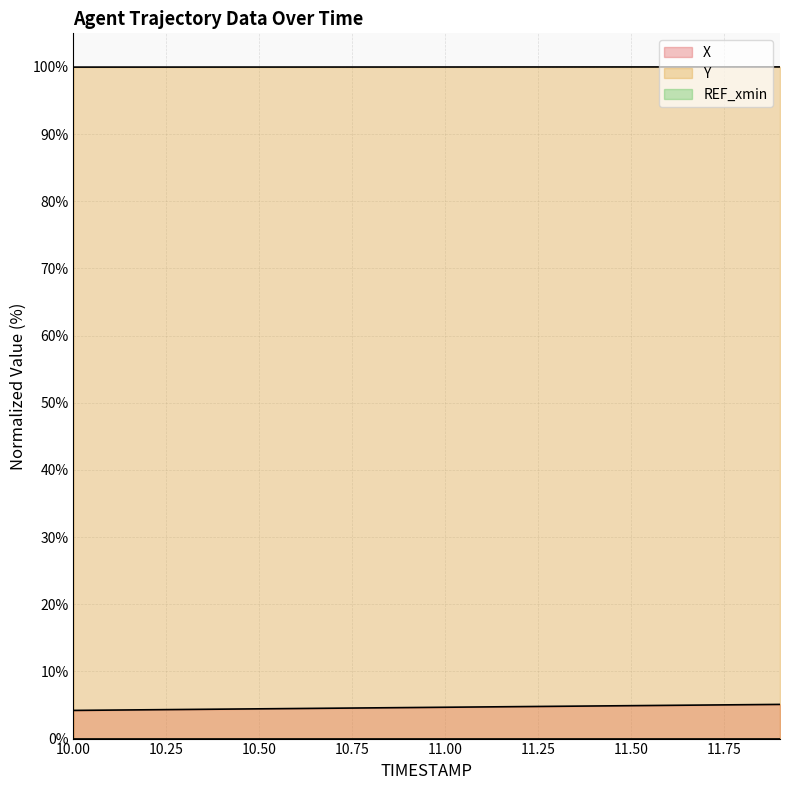

True or false: Y and X intersect in this chart.

False